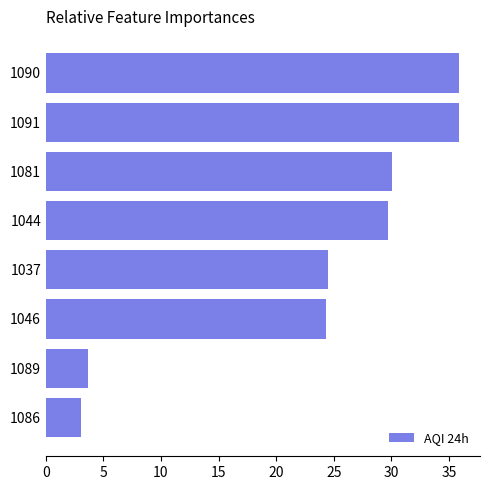

Reading top to bottom, what are all the values shown in this chart?

35.9	35.9	30.1	29.7	24.5	24.3	3.6	3.0